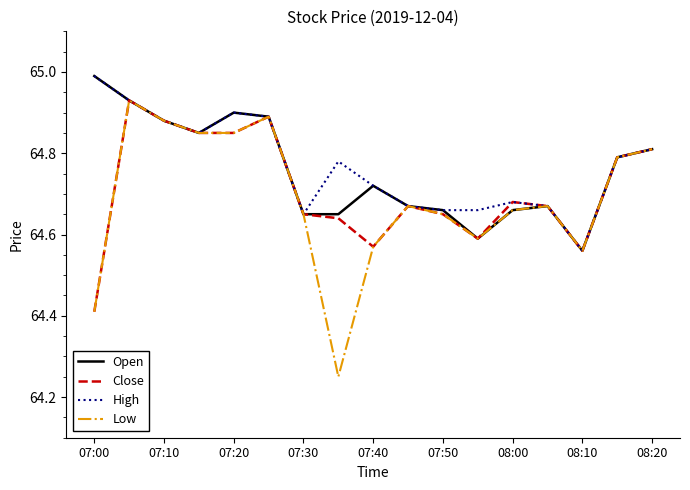

Which series has the widest spread of values?

Low